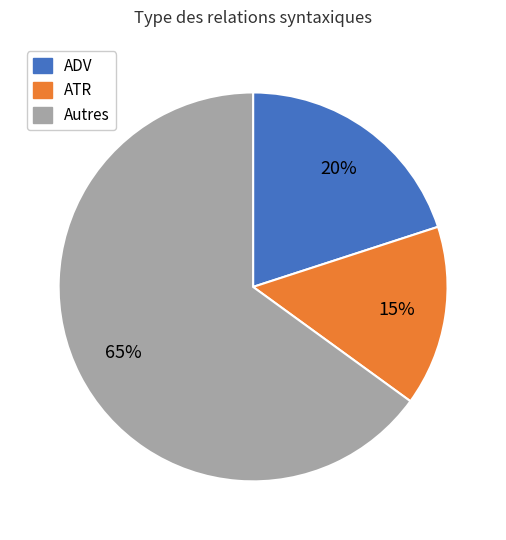

Does any single category account for the majority?

Yes